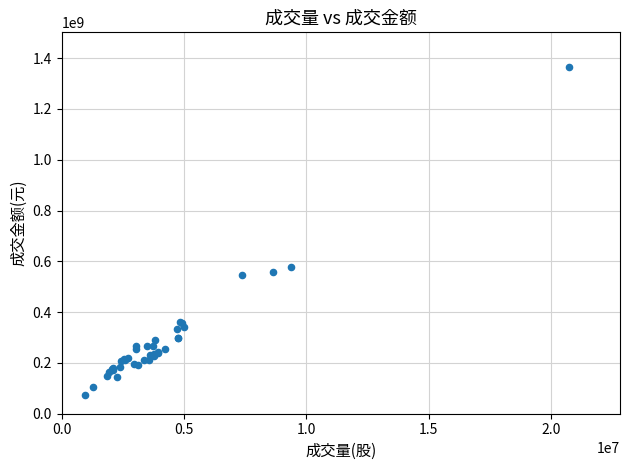

What Y value in the scatter plot is closest to 719341565?

578206497.5